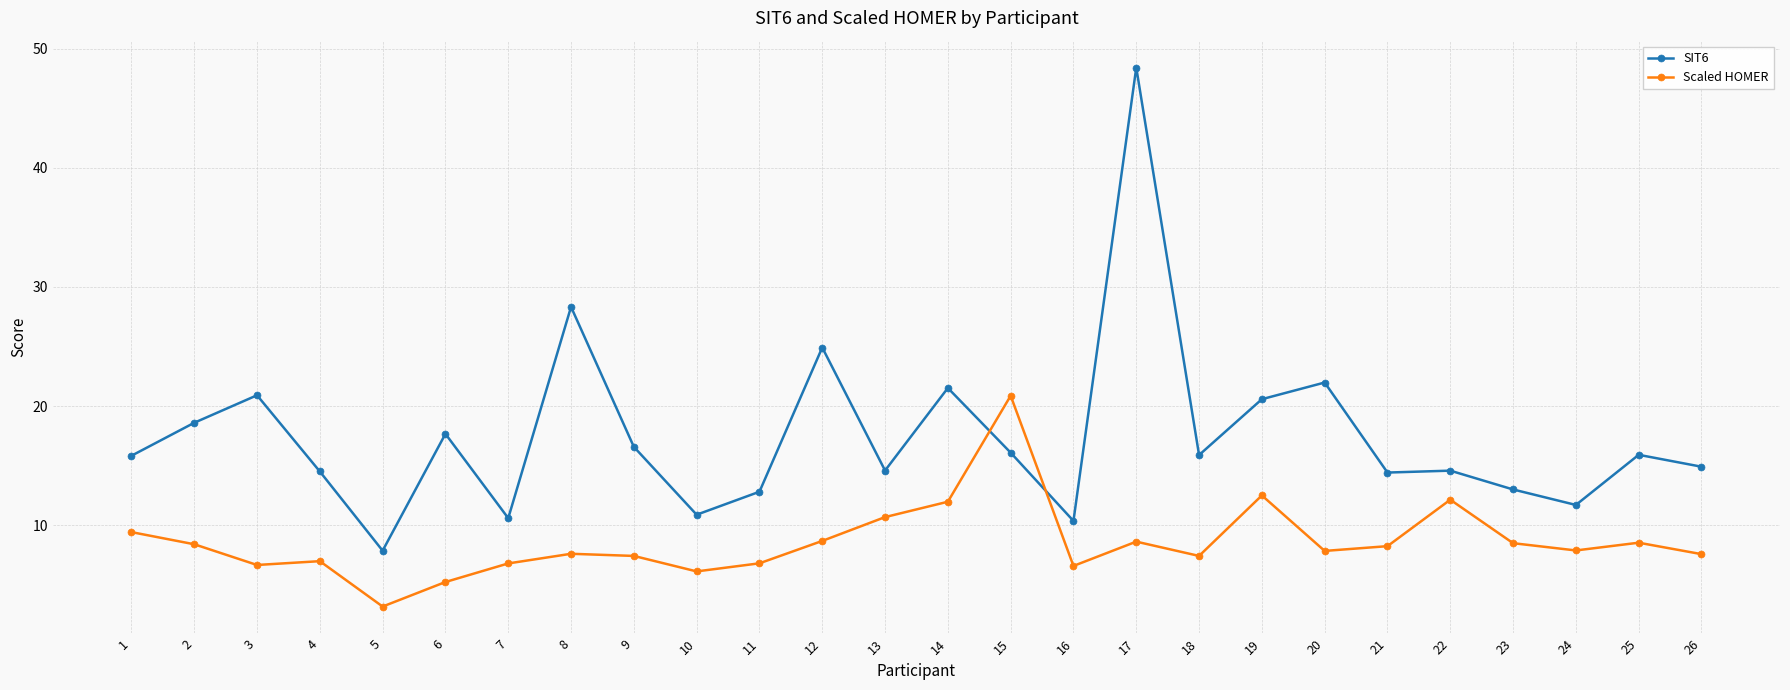

Does the chart display data point markers on the line(s)?

Yes